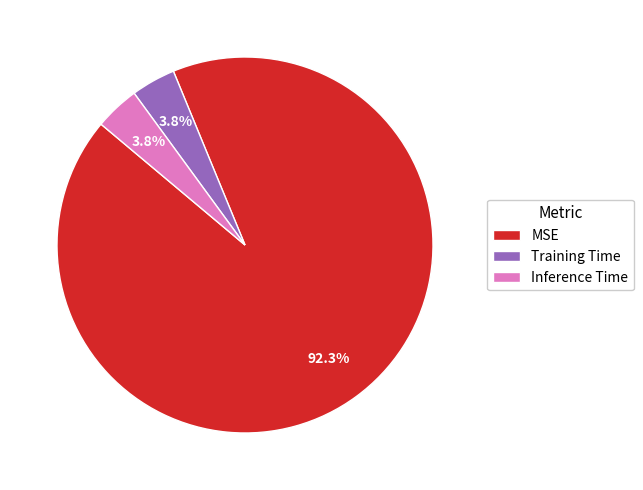

What percentage is the Training Time slice, to the nearest percent?

4%